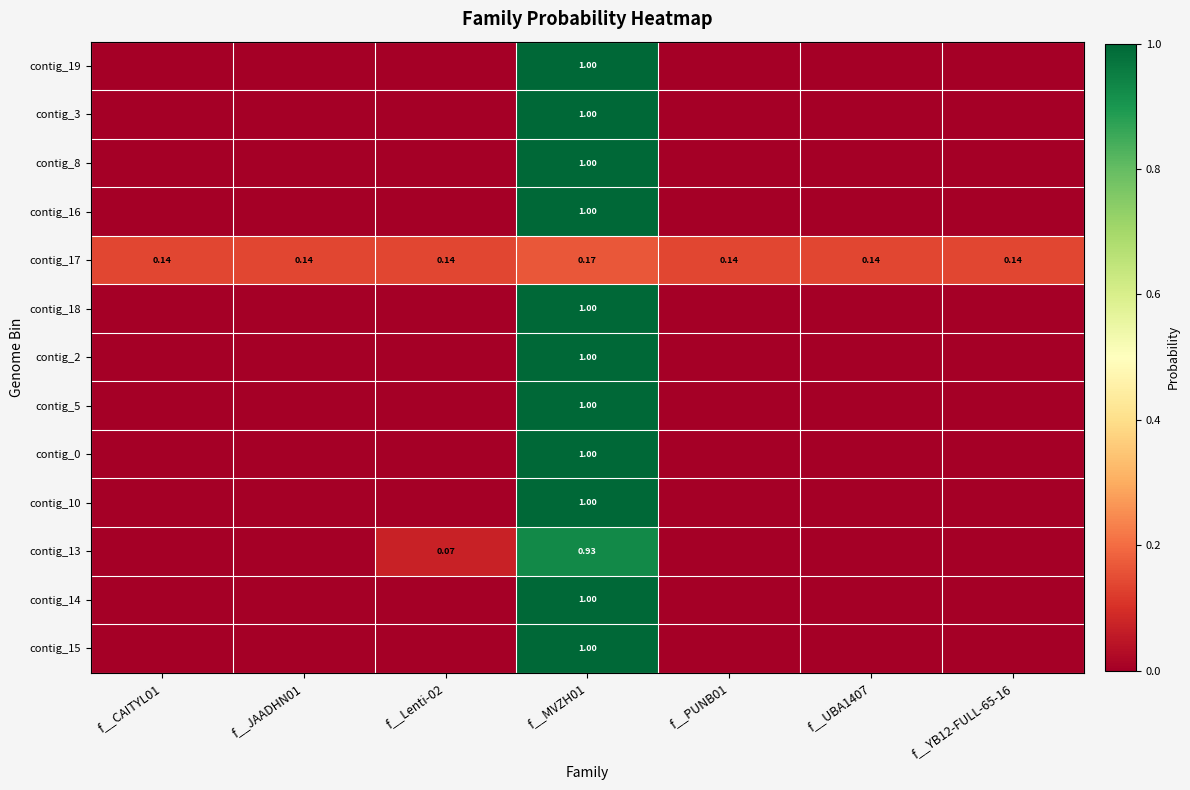

At how many categories does at least one series exceed 0?

7